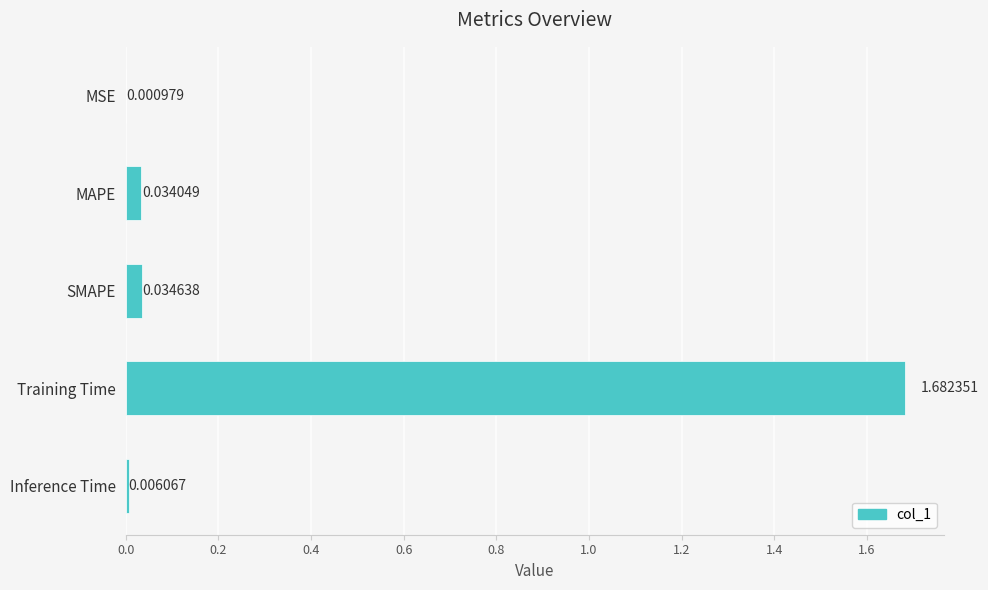

Are the bars grouped side by side (vs. stacked)?

No